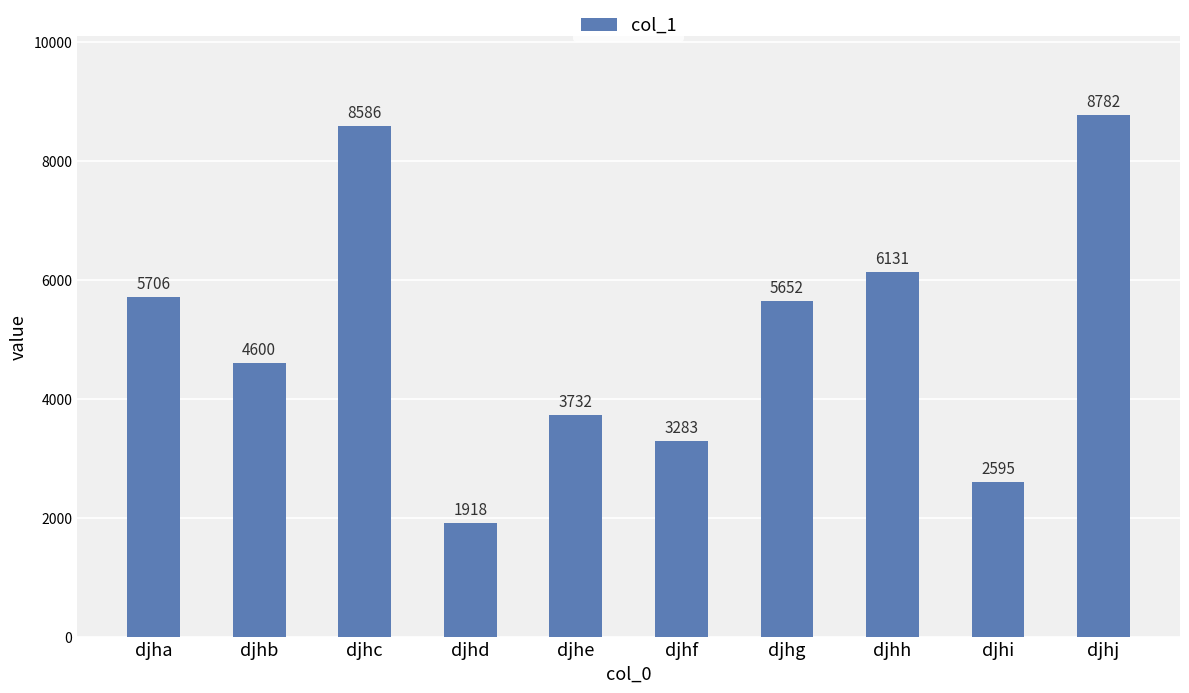

At which label is the value closest to 5350?

djhg